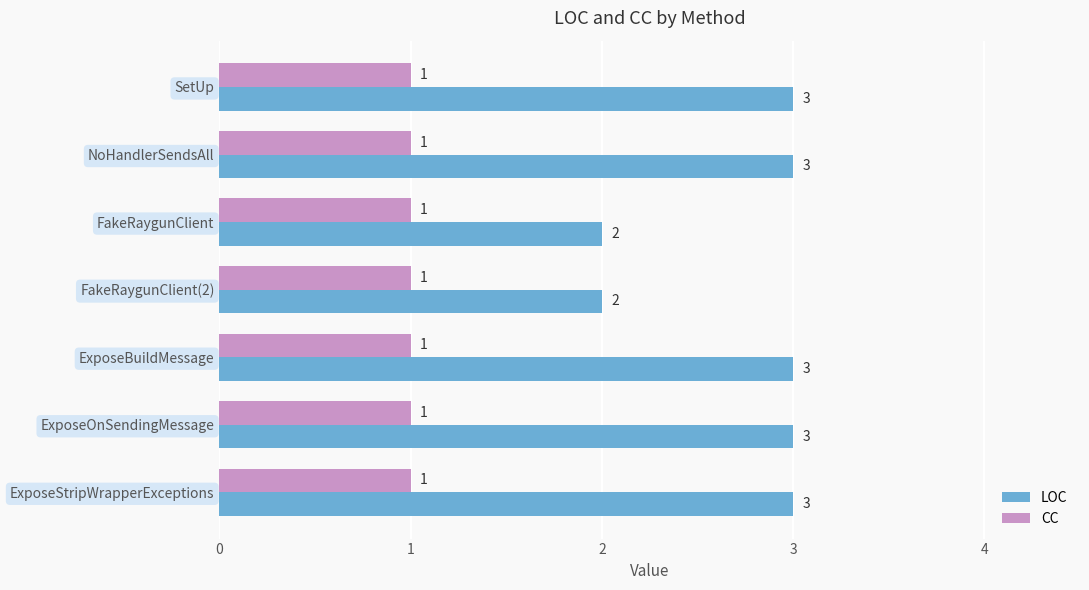

The CC series shows 1 at ExposeStripWrapperExceptions. True or false?

True